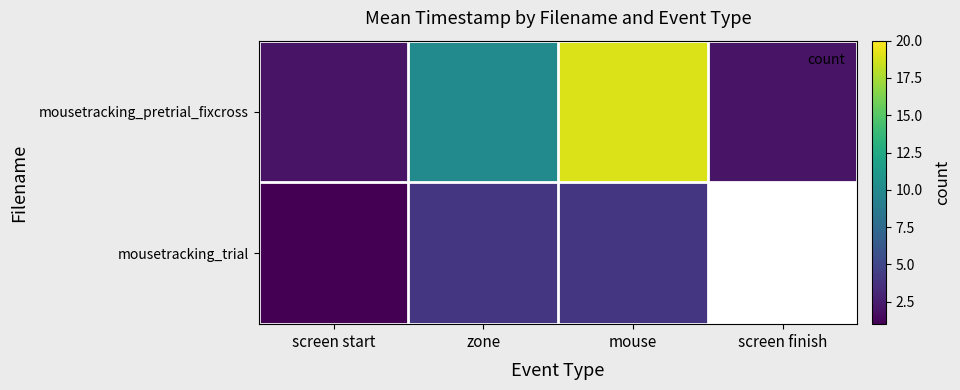

At which label does mousetracking_trial reach its peak?

zone